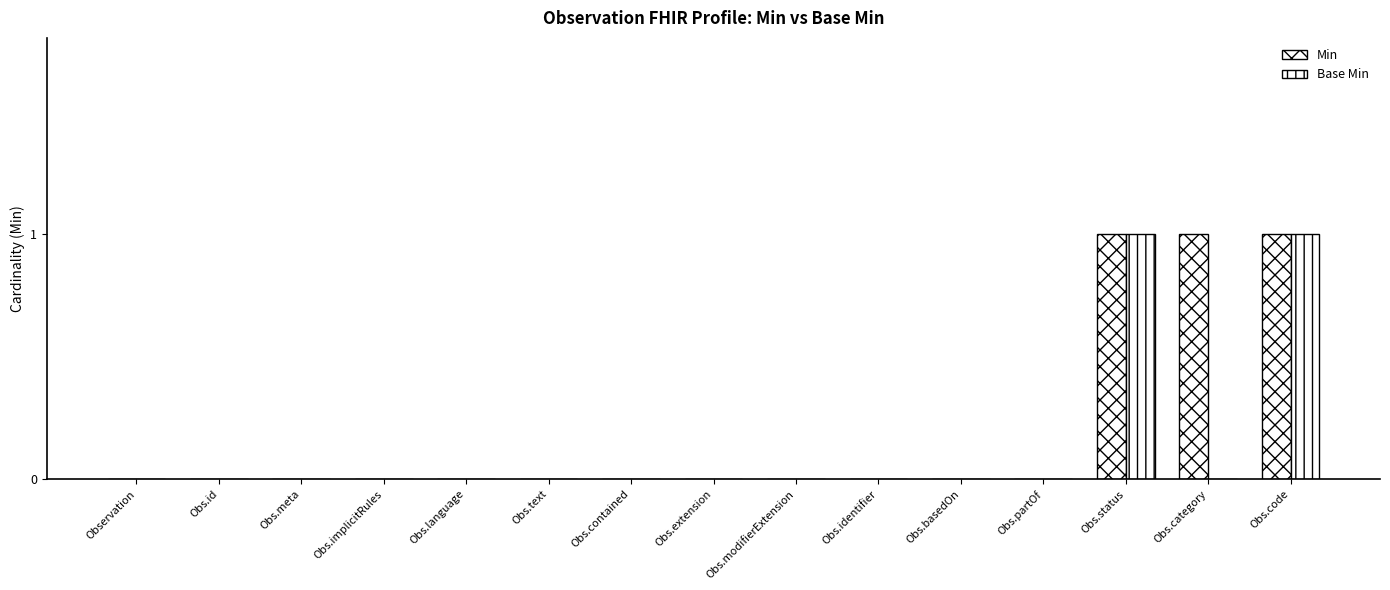

Does the chart contain stacked bars?

No